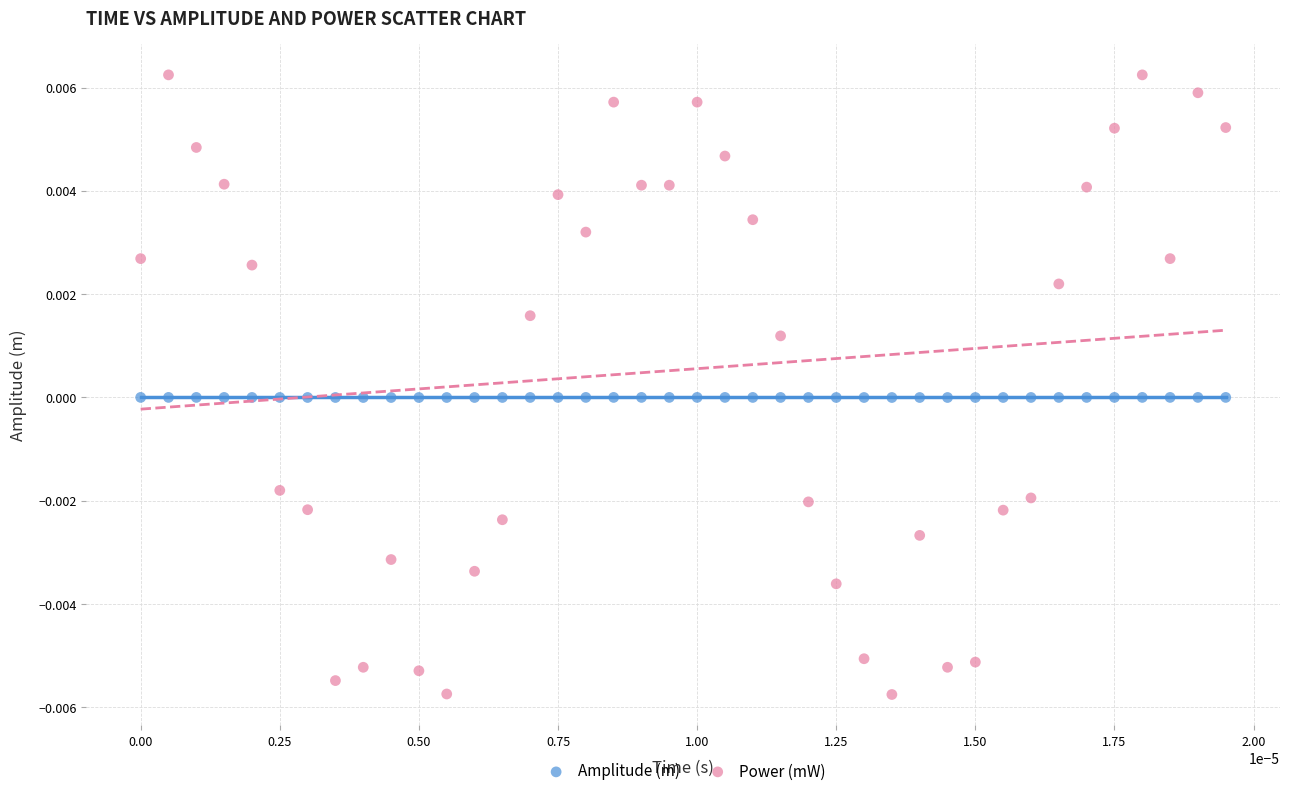

What are all the series names shown in the legend?

Amplitude (m), Power (mW)